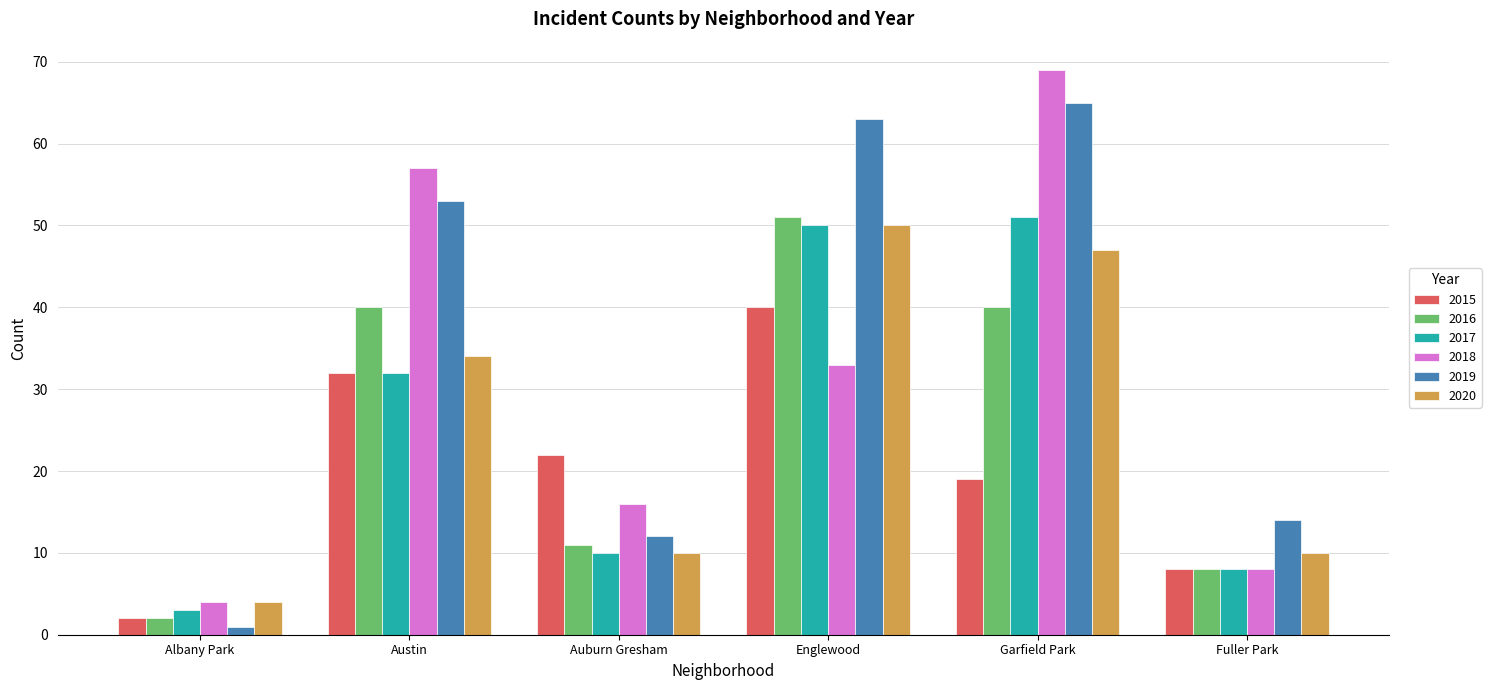

Reading left to right, transcribe all the data shown in this chart.

2015: 2	32	22	40	19	8
2016: 2	40	11	51	40	8
2017: 3	32	10	50	51	8
2018: 4	57	16	33	69	8
2019: 1	53	12	63	65	14
2020: 4	34	10	50	47	10